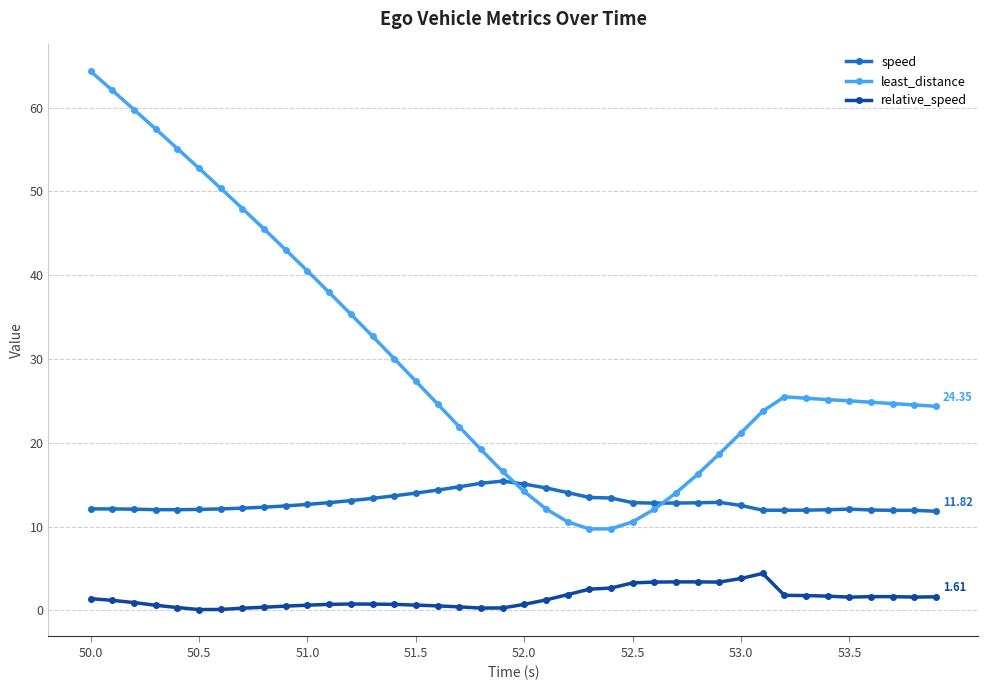

In least_distance, how many points are lower than both neighbors (excluding endpoints)?

1